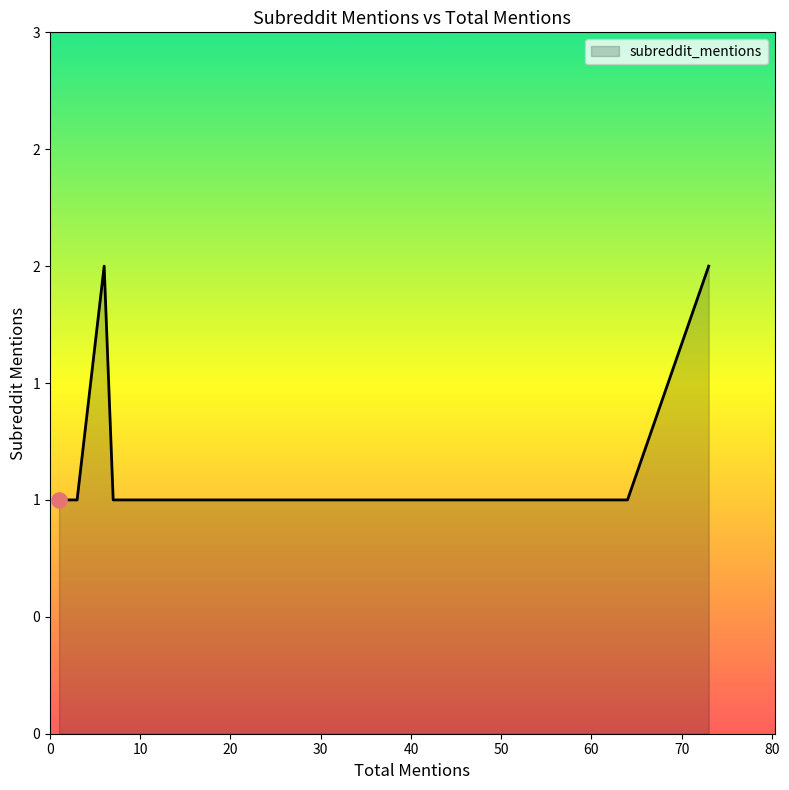

Approximately how many times larger is the value at 3 compared to 22?

1.0